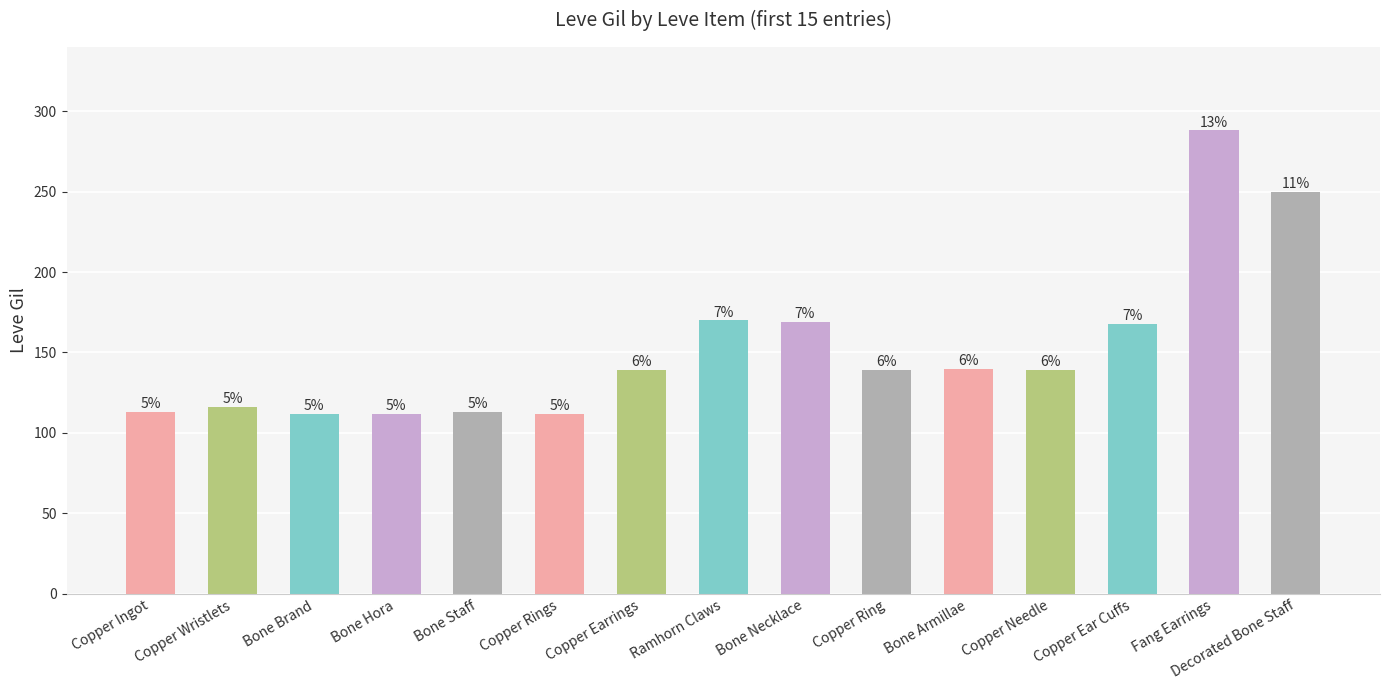

What is the average value?

152